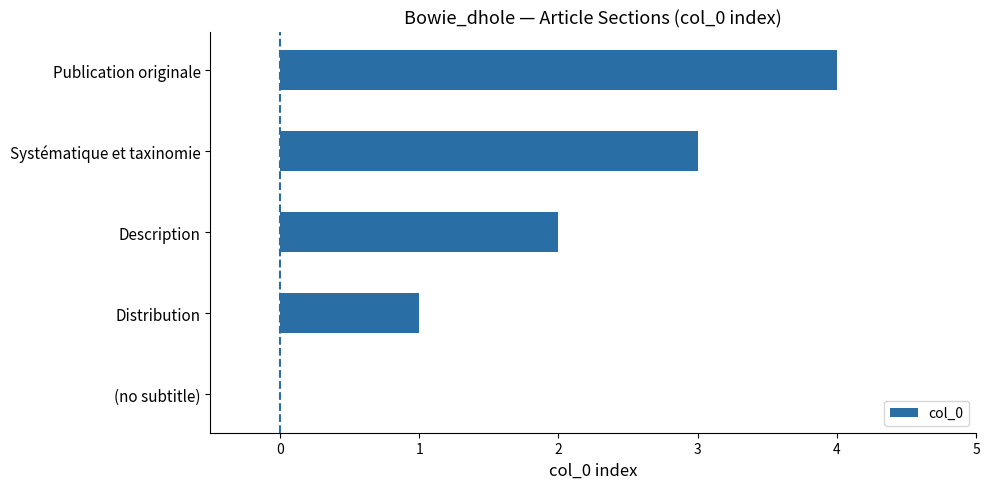

Read the value at Systématique et taxinomie.

3